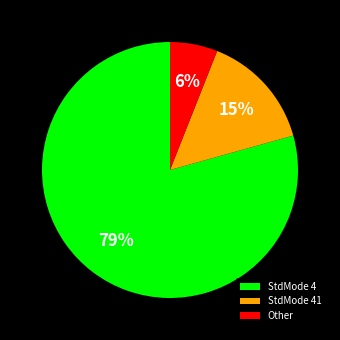

True or false: Other accounts for 1% of the total.

False